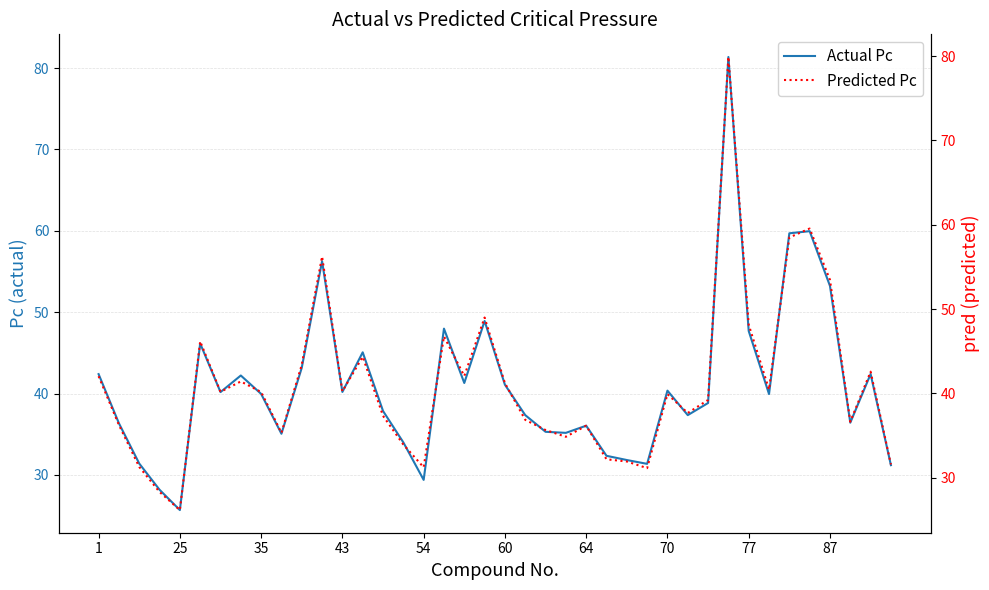

What is the total value across all series at 10?

86.6